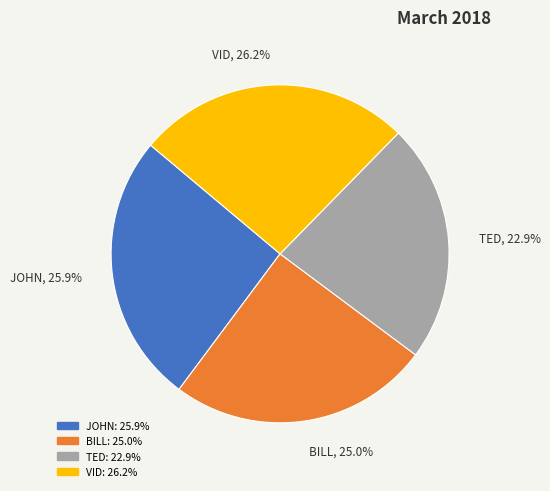

Approximately how many times larger is the value at VID compared to JOHN?

1.0